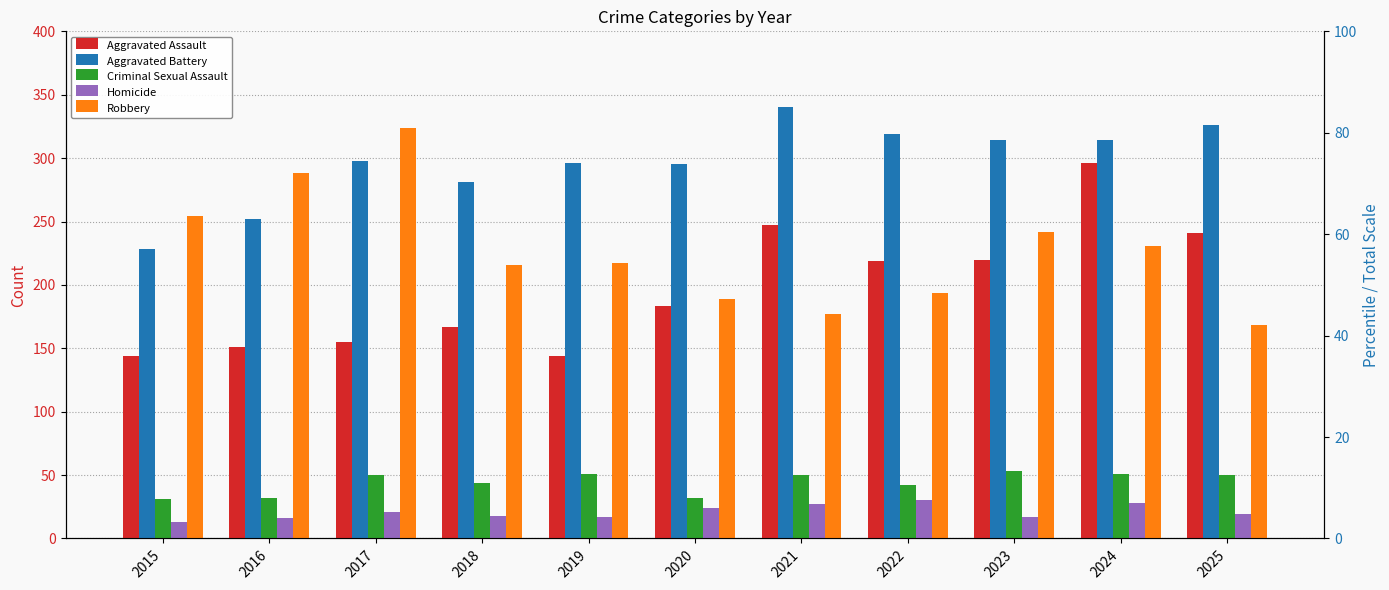

What is the difference between the Robbery values at 2023 and 2016?

46